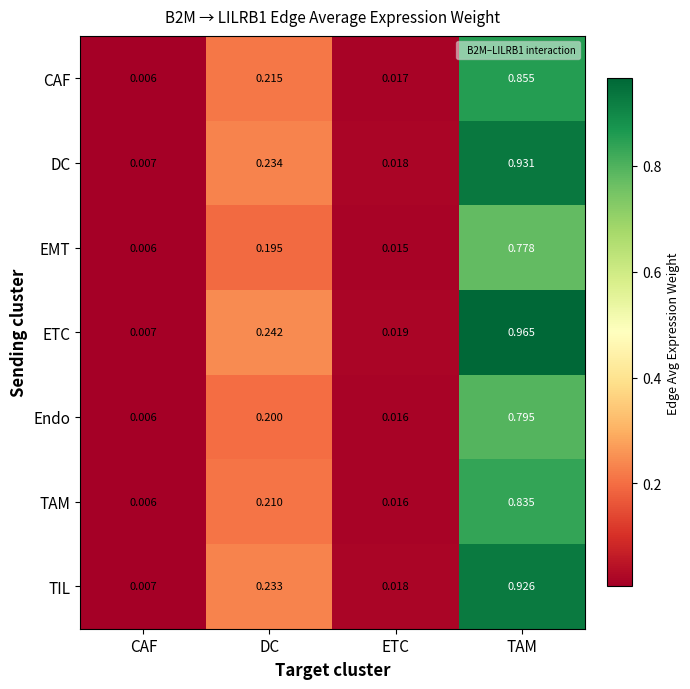

Where is CAF nearest to the value 0?

CAF